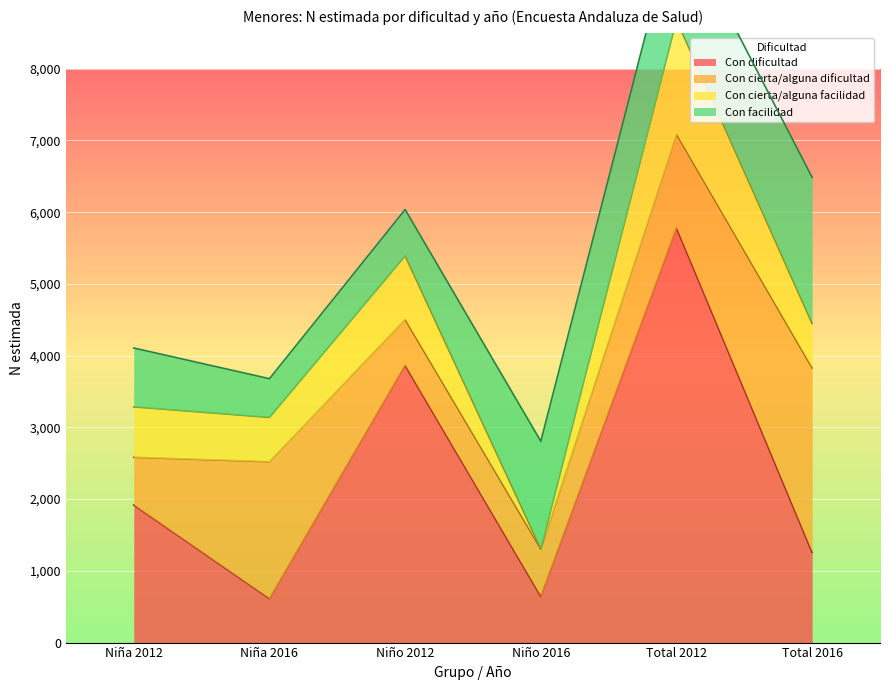

What is the minimum value for Con cierta/alguna dificultad?

641